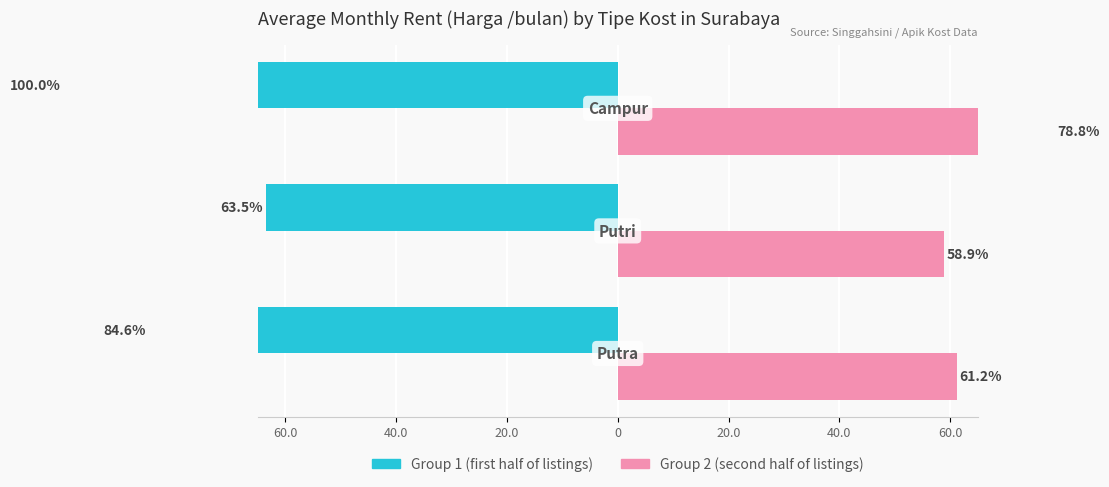

How many bars are there in each group?

2